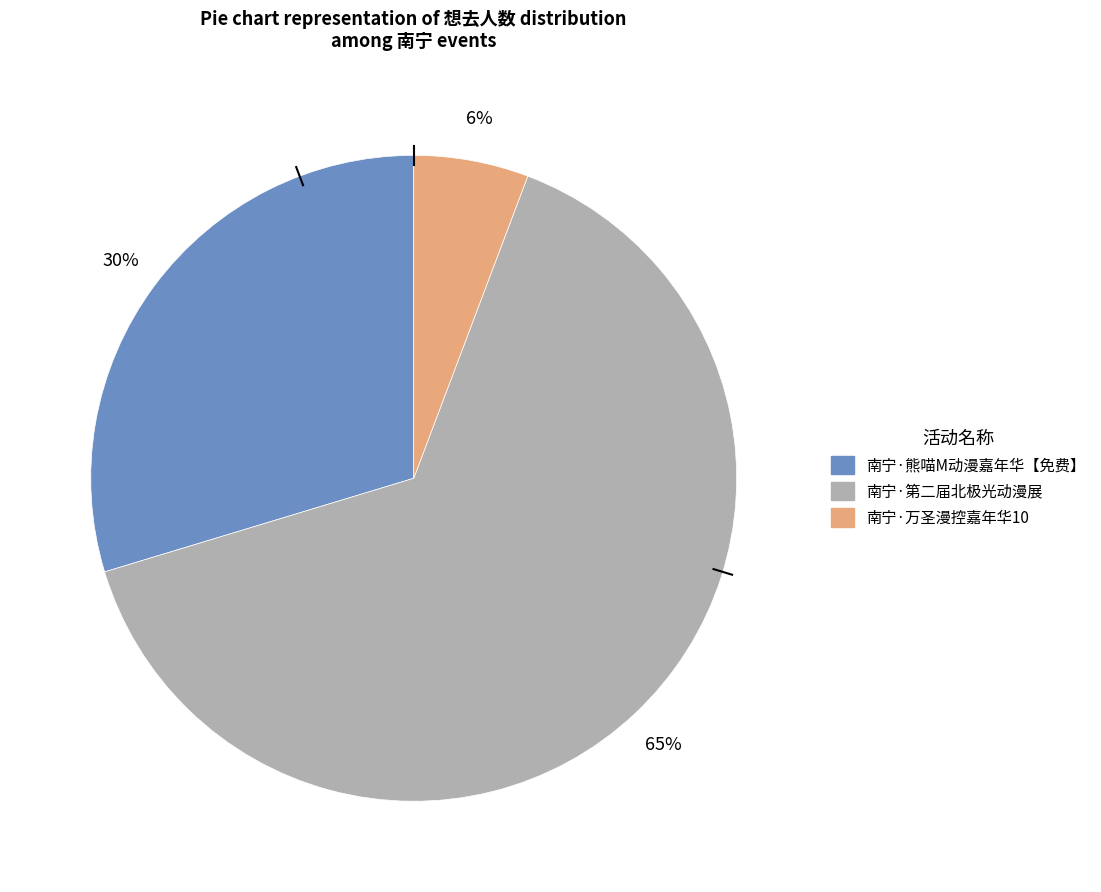

Count the number of slices in the pie.

3